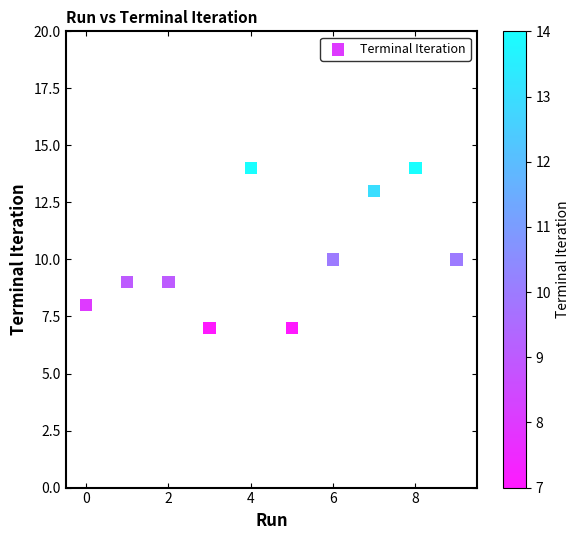

What is the average Y value?

10